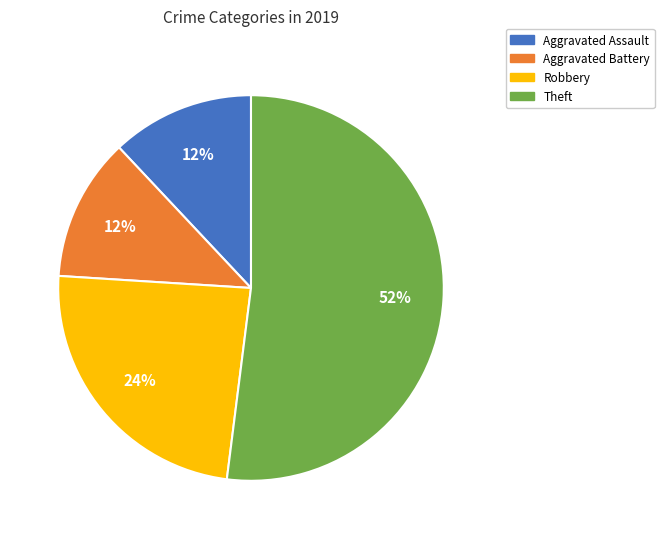

Approximately how many times larger is the value at Robbery compared to Aggravated Battery?

2.0